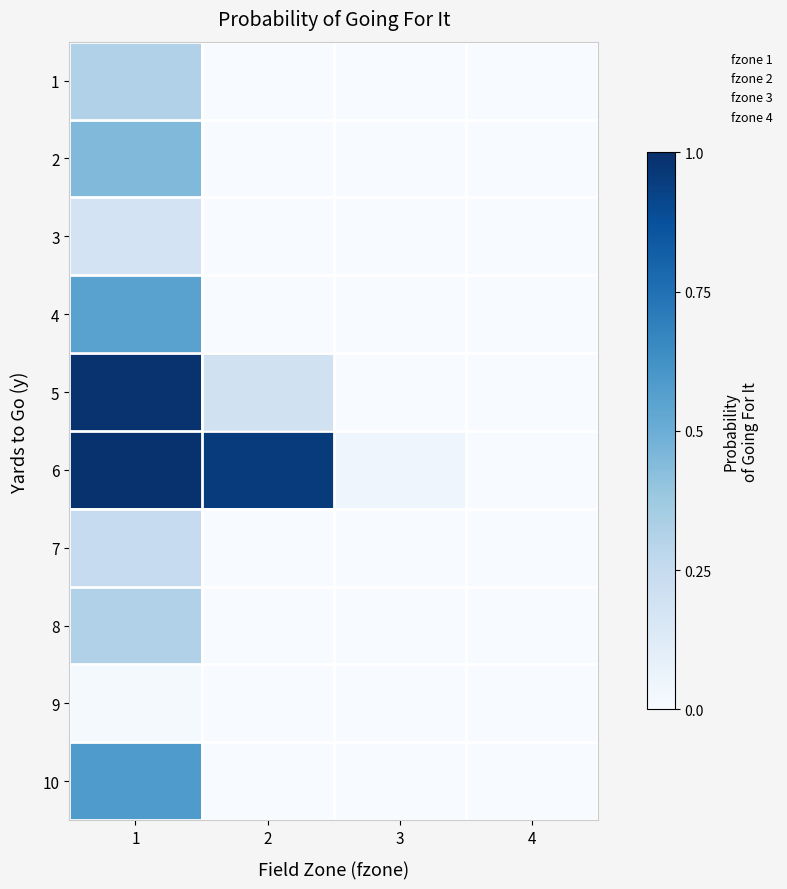

Which series has the widest spread of values?

6